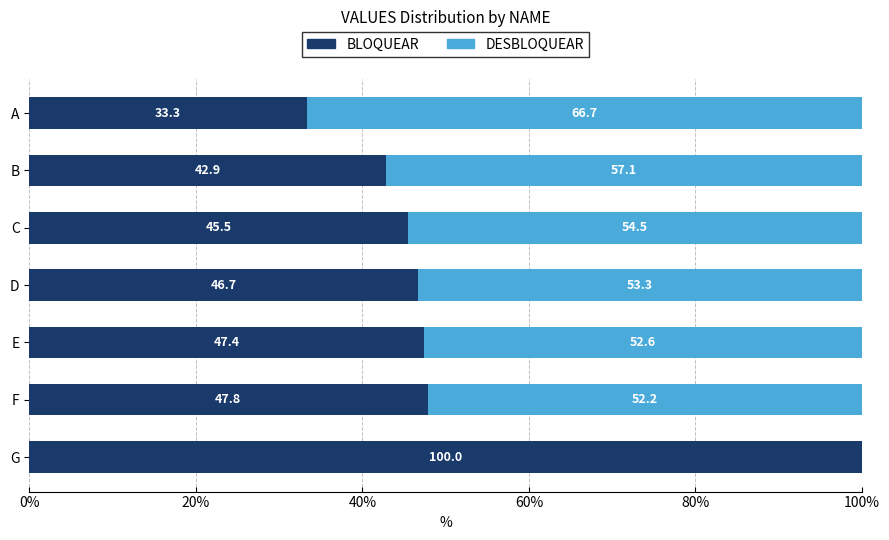

How many categories are shown in the chart?

7